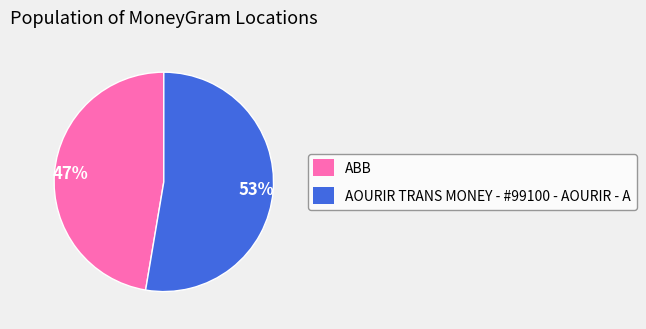

To the nearest percent, what is the average slice percentage?

50%